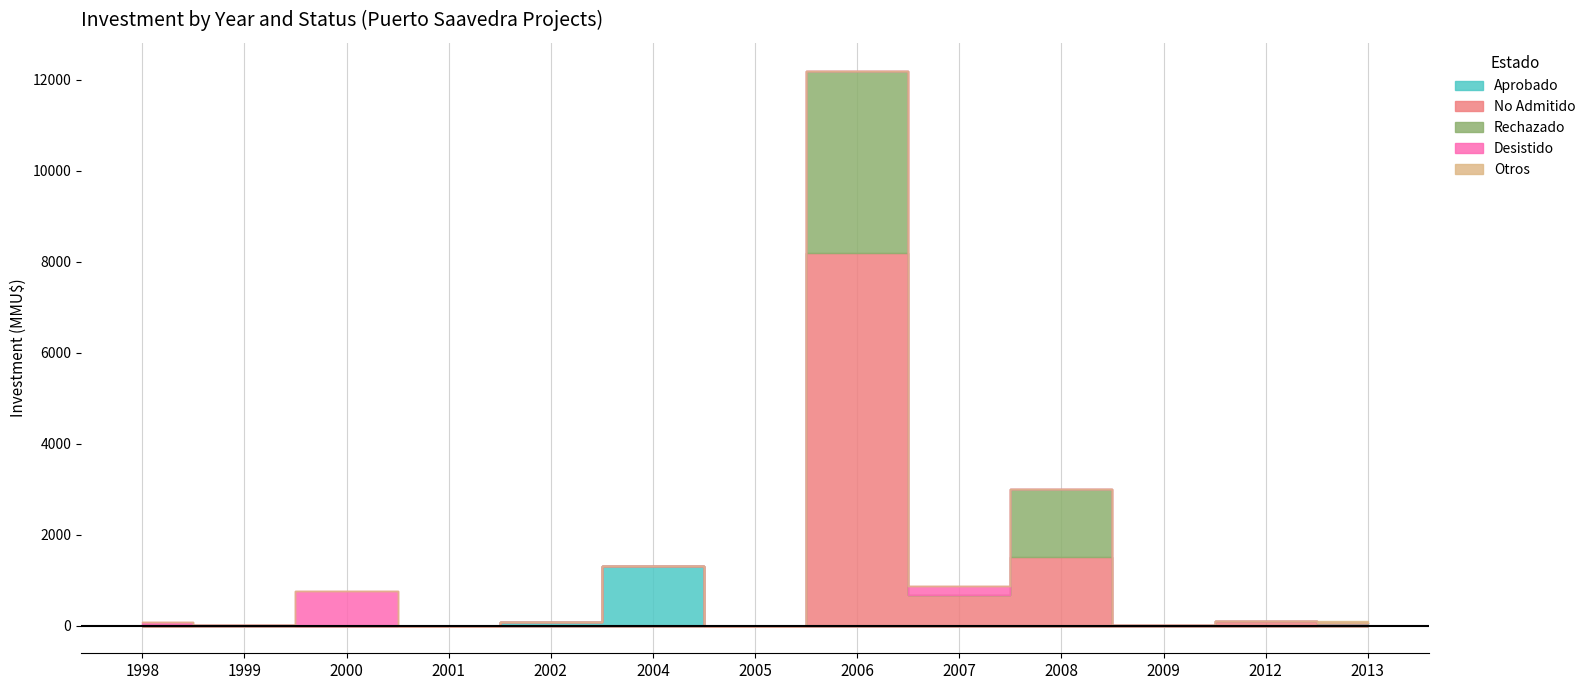

The Otros series shows 16 at 1998. True or false?

False